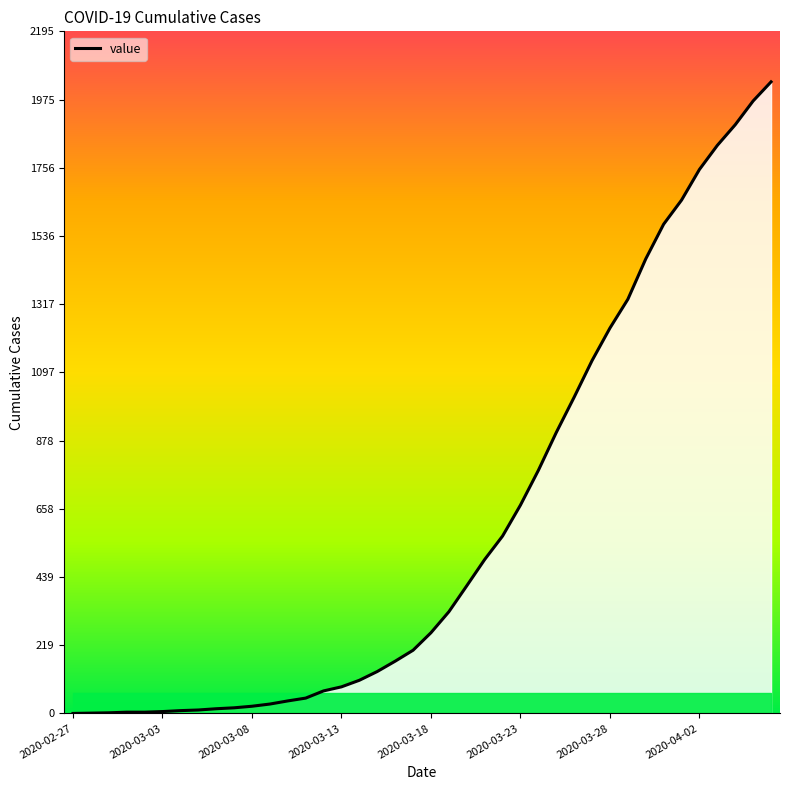

What is the greatest value displayed?

2032.0